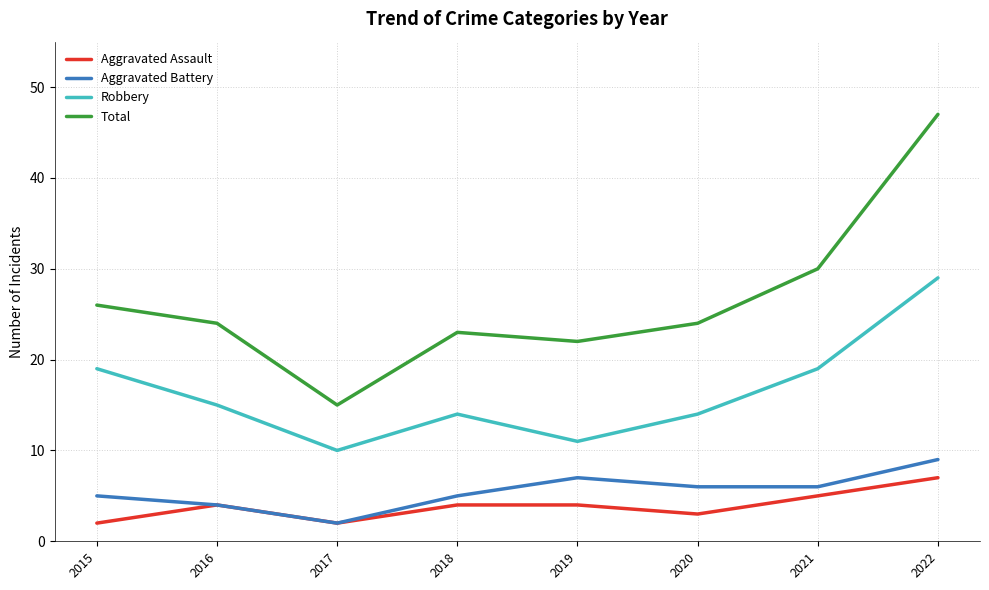

What is the minimum value shown in the chart?

2